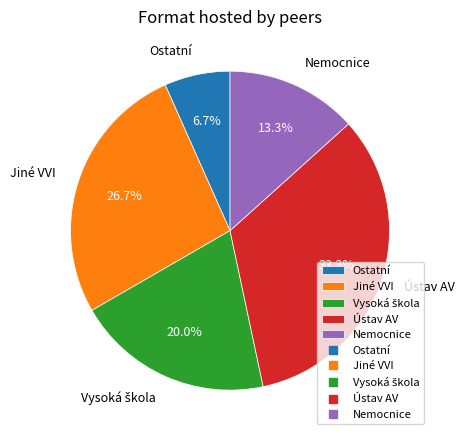

Which has a higher value, Jiné VVI or Ostatní?

Jiné VVI